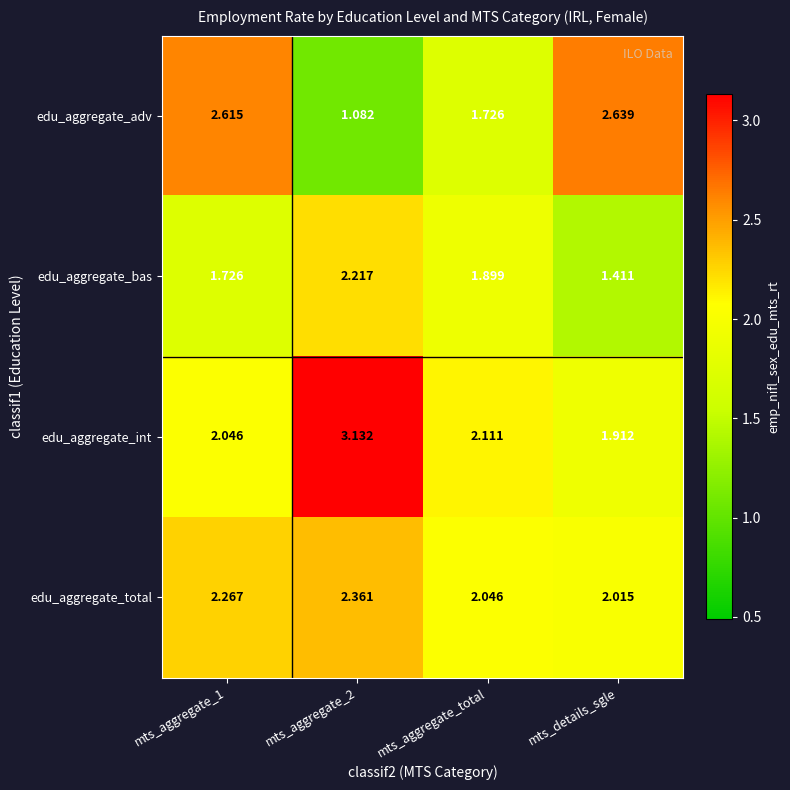

Is the value of edu_aggregate_total at mts_aggregate_2 greater than the value of edu_aggregate_adv at mts_aggregate_1?

No